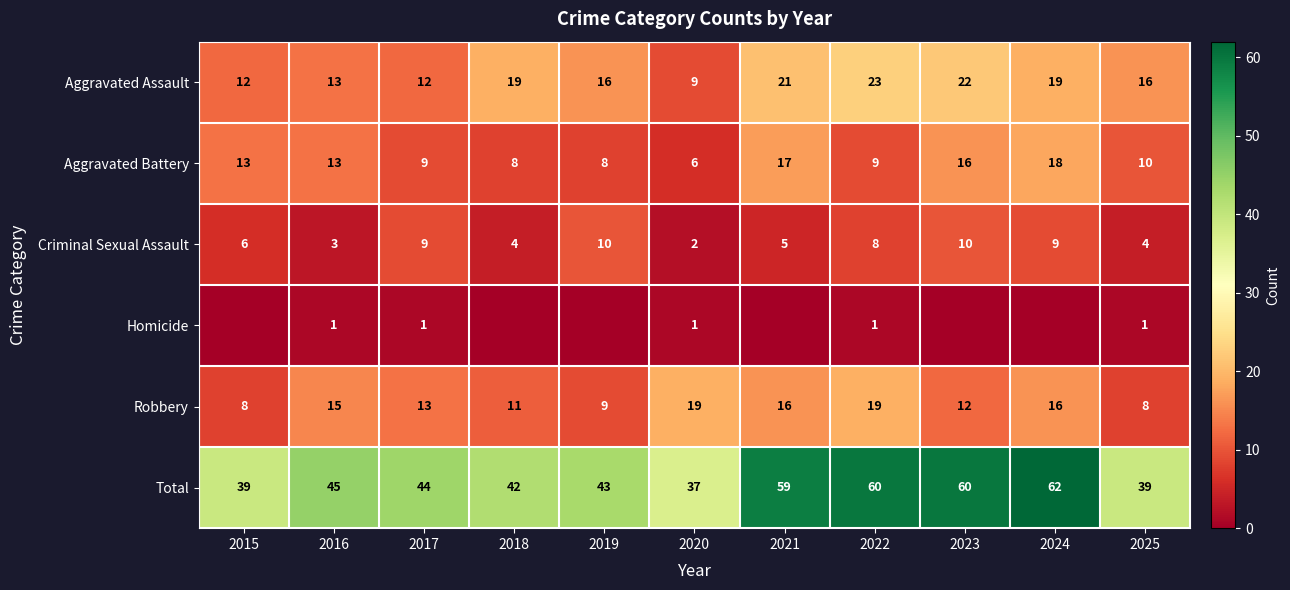

Is it true that Aggravated Battery equals 13 at 2022?

False